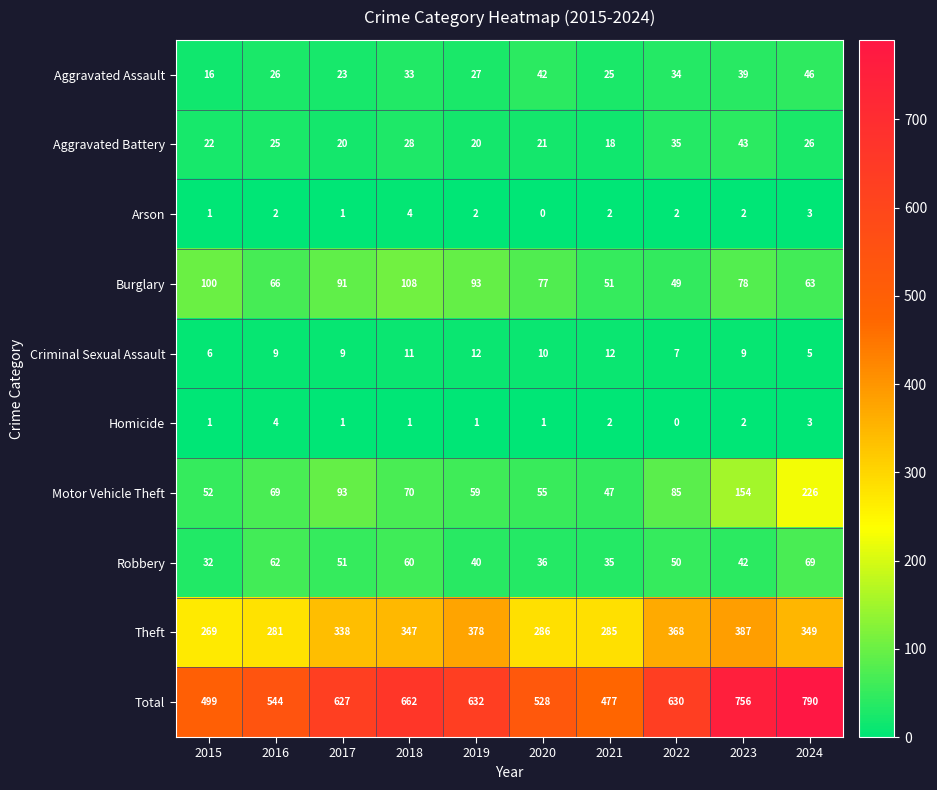

At 2020, list the series in order from largest to smallest.

Total, Theft, Burglary, Motor Vehicle Theft, Aggravated Assault, Robbery, Aggravated Battery, Criminal Sexual Assault, Homicide, Arson